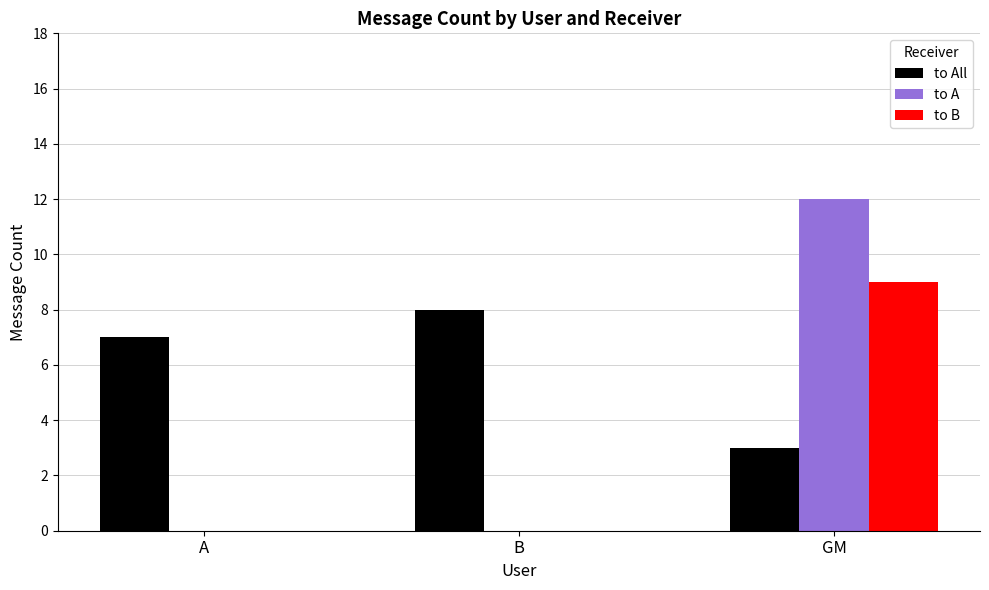

Which series changed the most between A and B?

to All